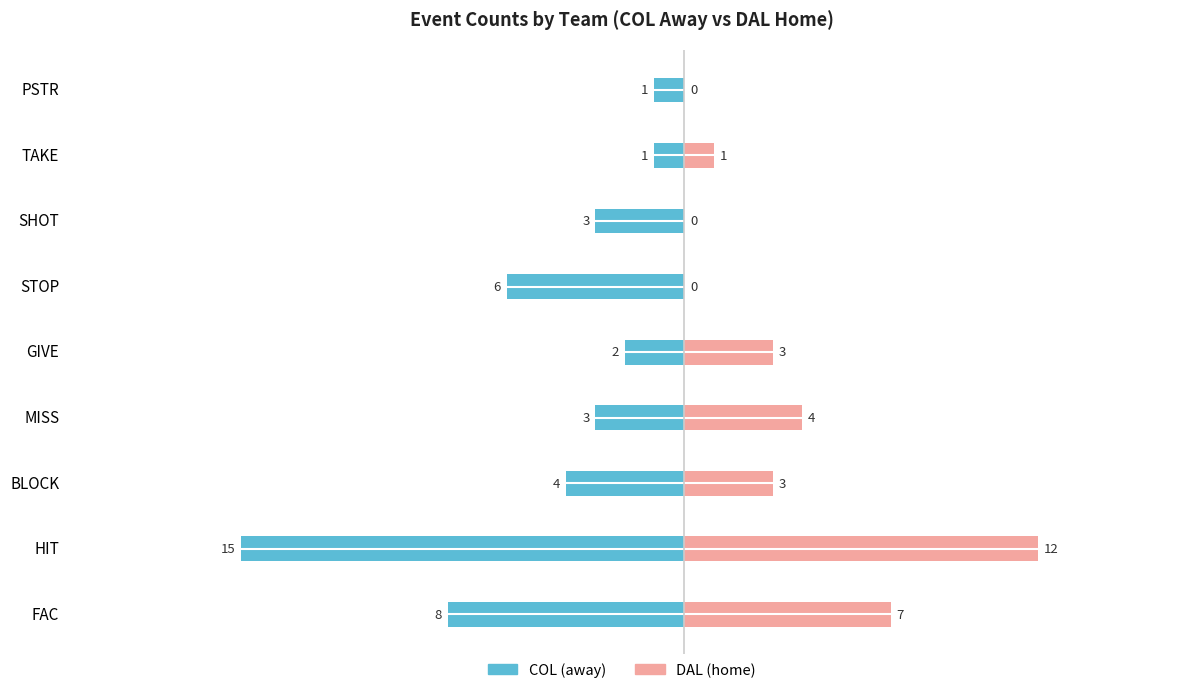

Count the number of data series in this chart.

2